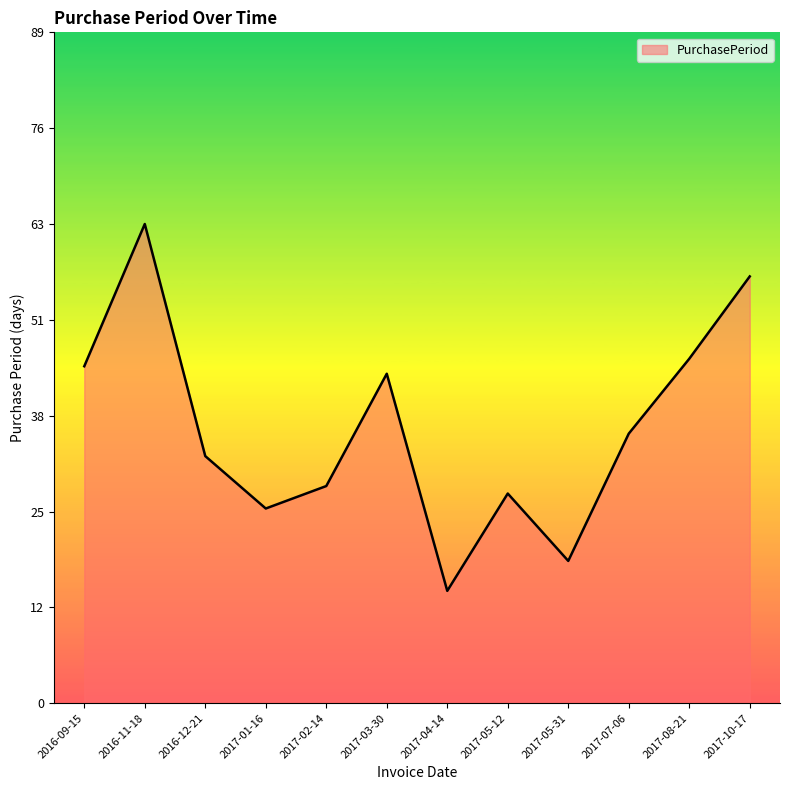

What is the label of the 6th point from the left?

2017-03-30